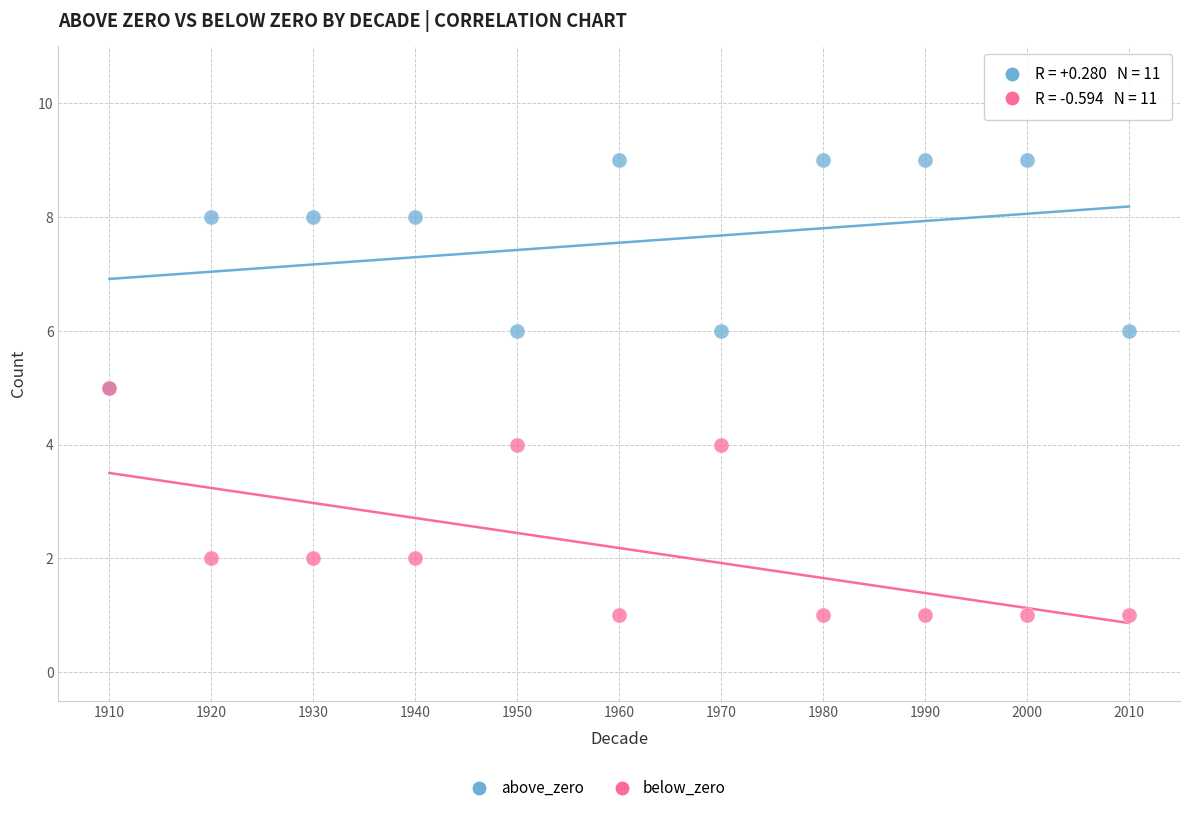

Which series reaches the minimum Y coordinate?

below_zero